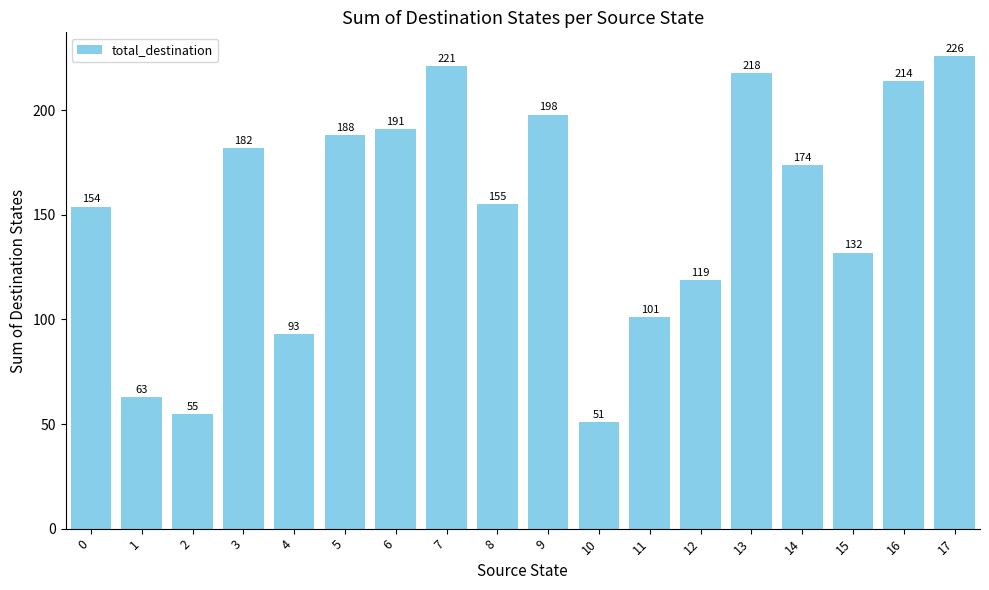

Count the number of categories in the chart.

18